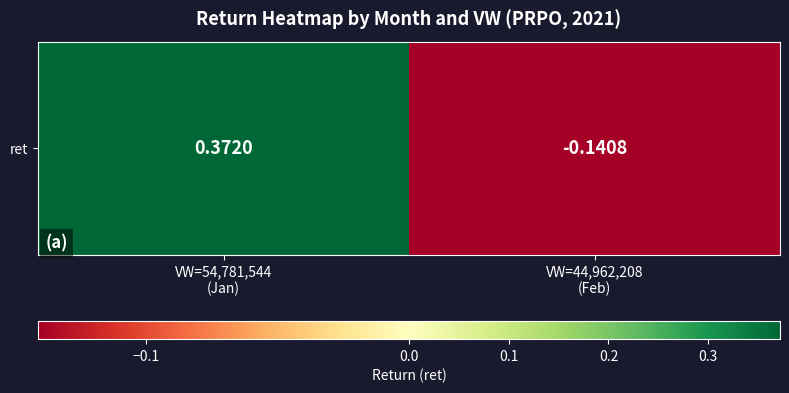

How many values are above zero?

1